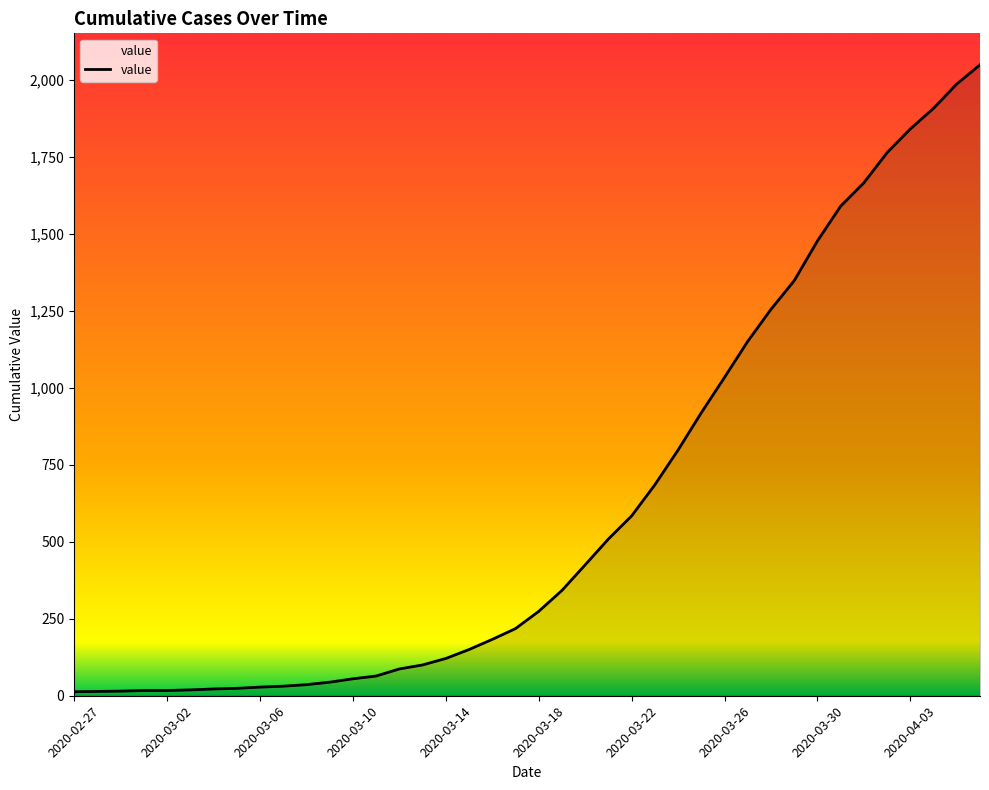

What is the difference between the maximum and minimum values?

2036